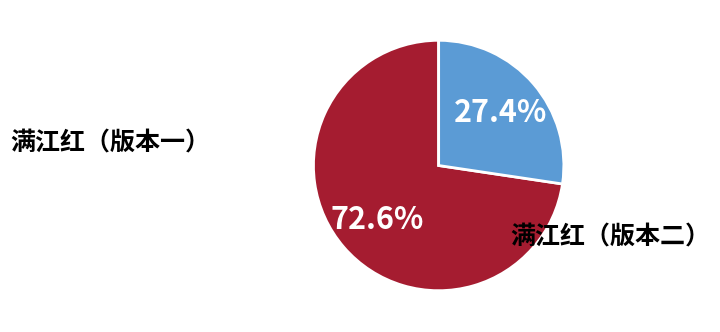

To the nearest percent, what is the average slice percentage?

50%